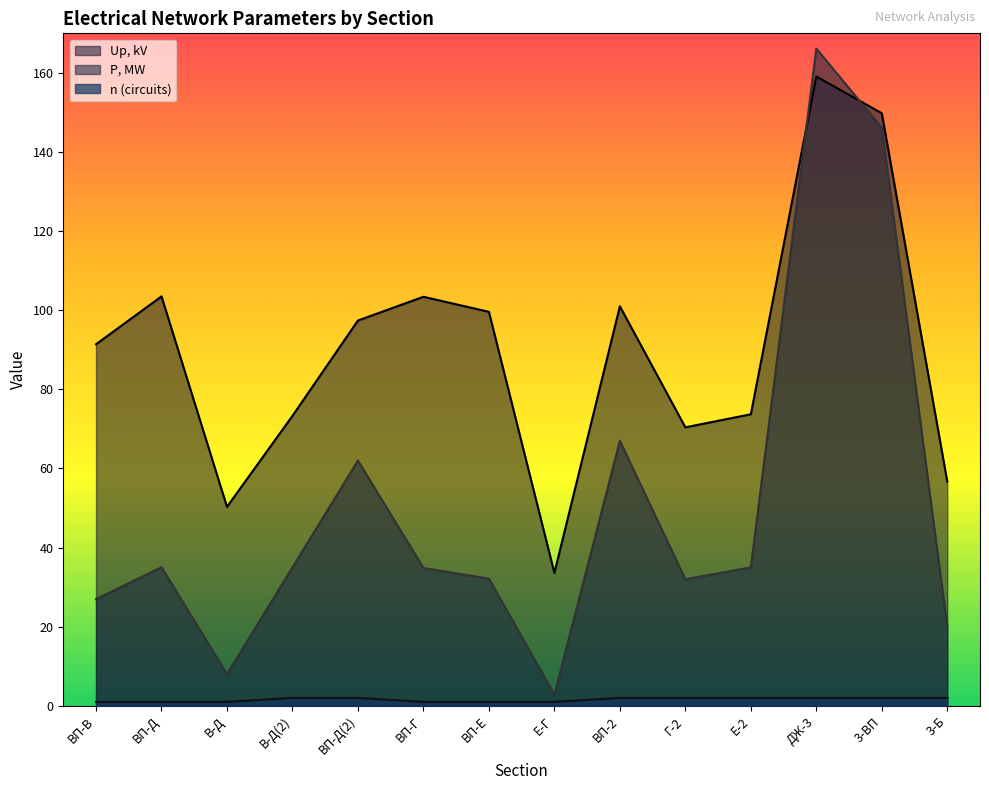

What position from the right is ВП-Д?

13